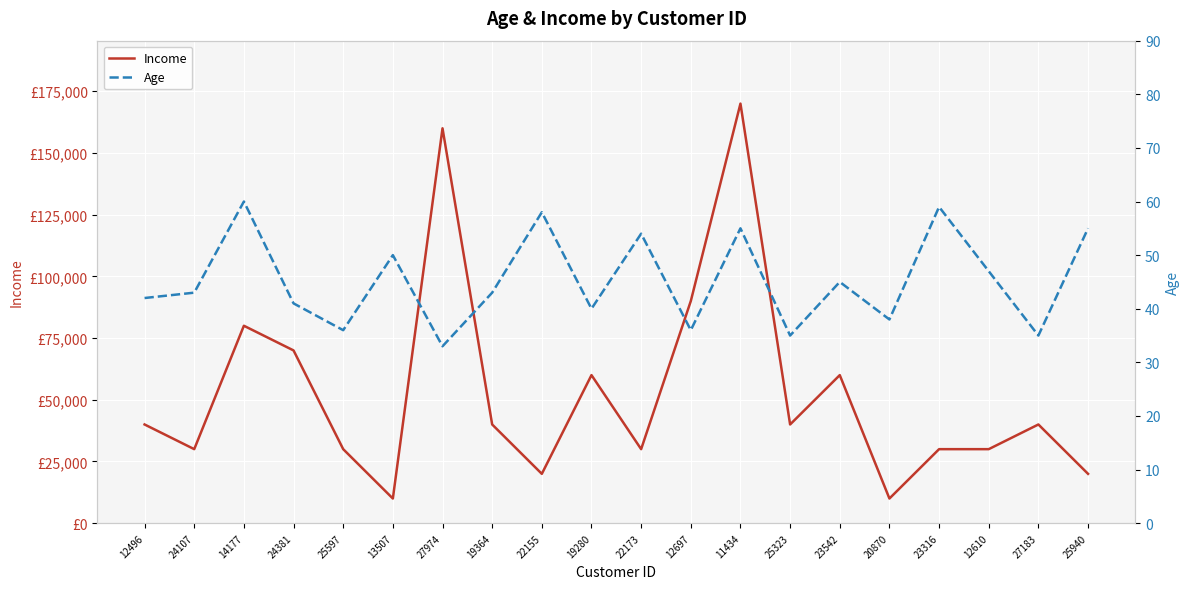

Reading right to left, extract all data points from this chart.

Income: 20000	40000	30000	30000	10000	60000	40000	170000	90000	30000	60000	20000	40000	160000	10000	30000	70000	80000	30000	40000
Age: 55	35	47	59	38	45	35	55	36	54	40	58	43	33	50	36	41	60	43	42